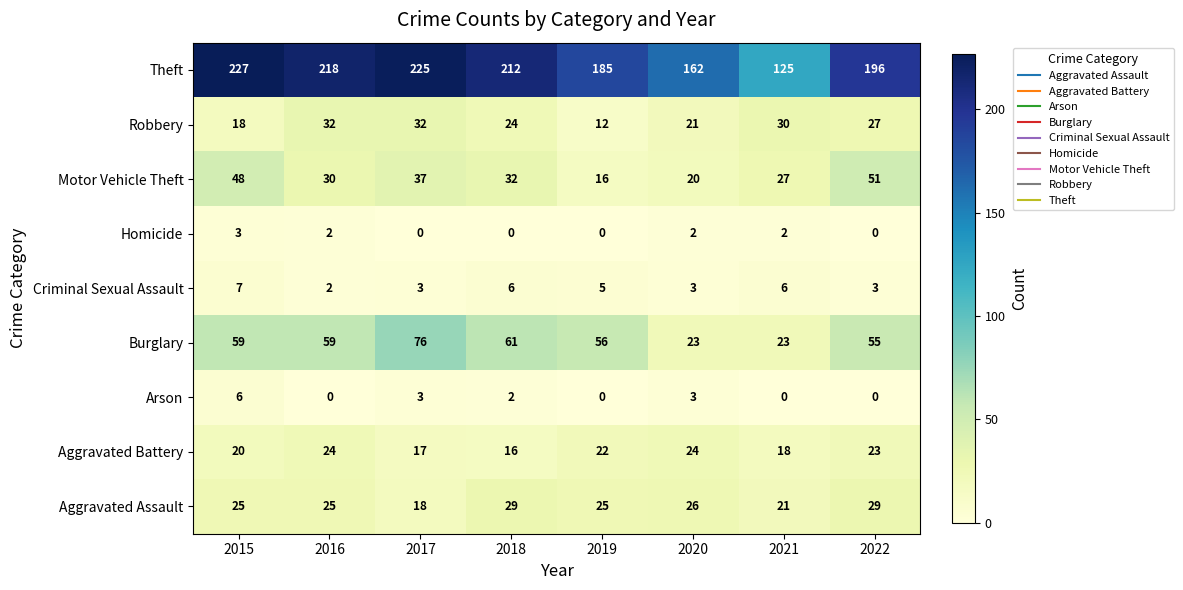

Between 2015 and 2017, which series saw the biggest shift?

Burglary